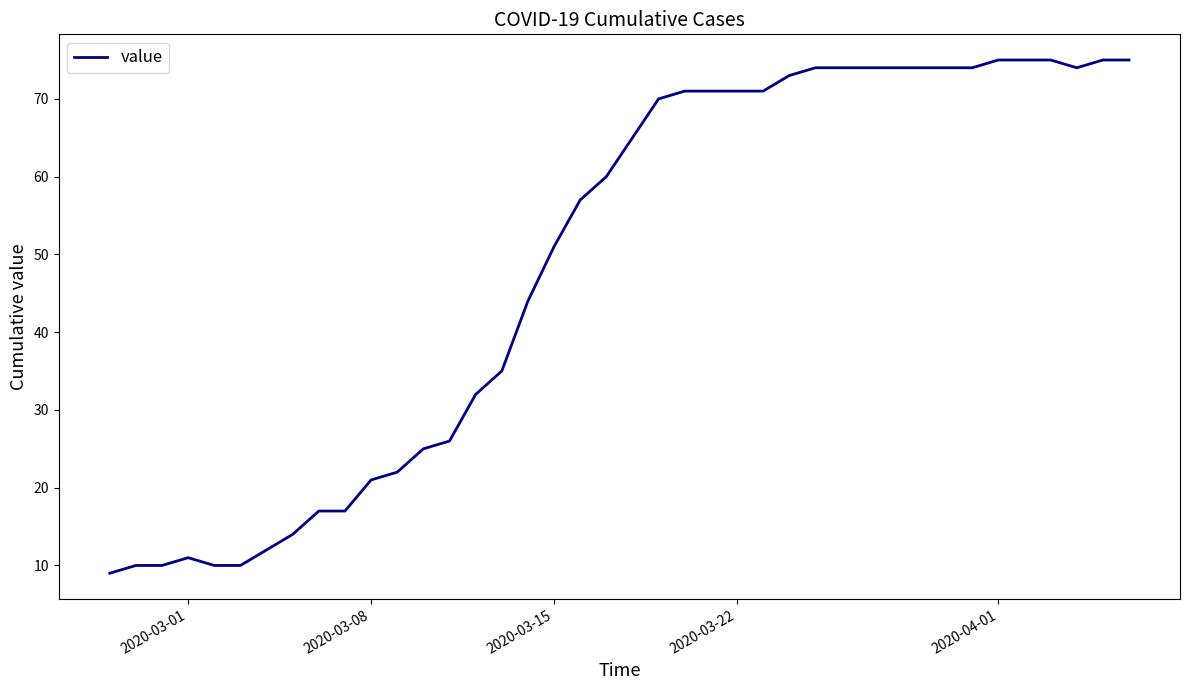

What is the maximum value shown in the chart?

75